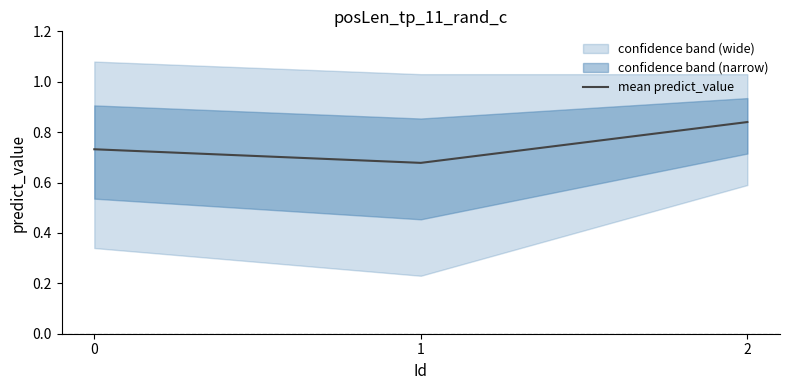

Is it true that the value at 2 is 0.2?

False